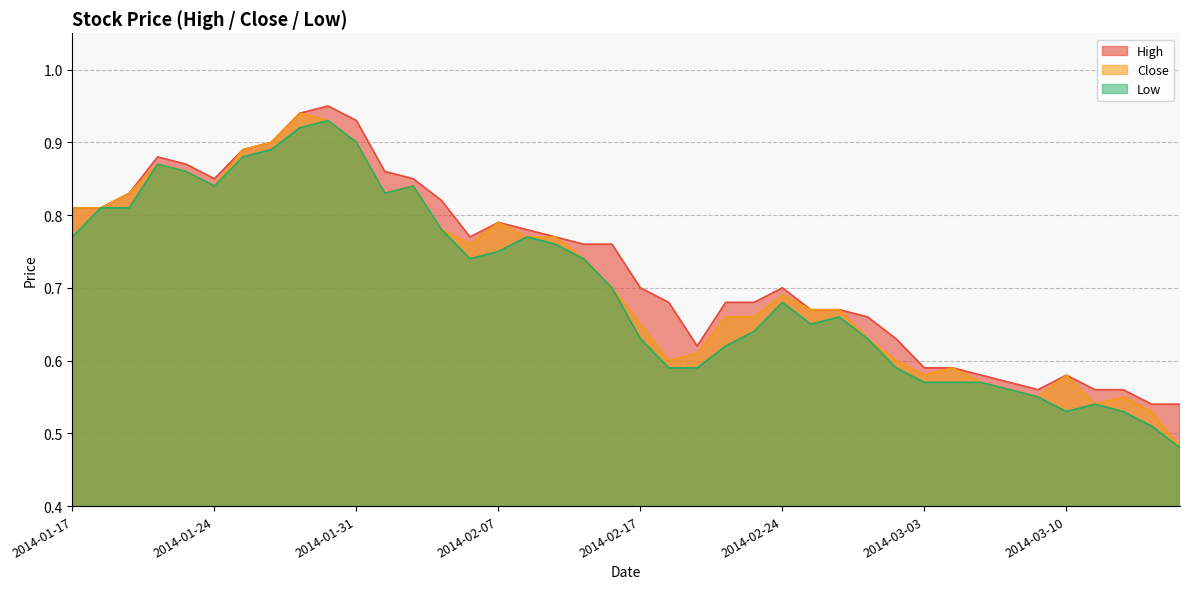

Reading left to right, list all the values displayed in this chart.

High: 0.8	0.8	0.8	0.9	0.9	0.8	0.9	0.9	0.9	0.9	0.9	0.9	0.8	0.8	0.8	0.8	0.8	0.8	0.8	0.8	0.7	0.7	0.6	0.7	0.7	0.7	0.7	0.7	0.7	0.6	0.6	0.6	0.6	0.6	0.6	0.6	0.6	0.6	0.5	0.5
Close: 0.8	0.8	0.8	0.9	0.9	0.8	0.9	0.9	0.9	0.9	0.9	0.8	0.8	0.8	0.8	0.8	0.8	0.8	0.7	0.7	0.7	0.6	0.6	0.7	0.7	0.7	0.7	0.7	0.6	0.6	0.6	0.6	0.6	0.6	0.6	0.6	0.5	0.6	0.5	0.5
Low: 0.8	0.8	0.8	0.9	0.9	0.8	0.9	0.9	0.9	0.9	0.9	0.8	0.8	0.8	0.7	0.8	0.8	0.8	0.7	0.7	0.6	0.6	0.6	0.6	0.6	0.7	0.7	0.7	0.6	0.6	0.6	0.6	0.6	0.6	0.6	0.5	0.5	0.5	0.5	0.5